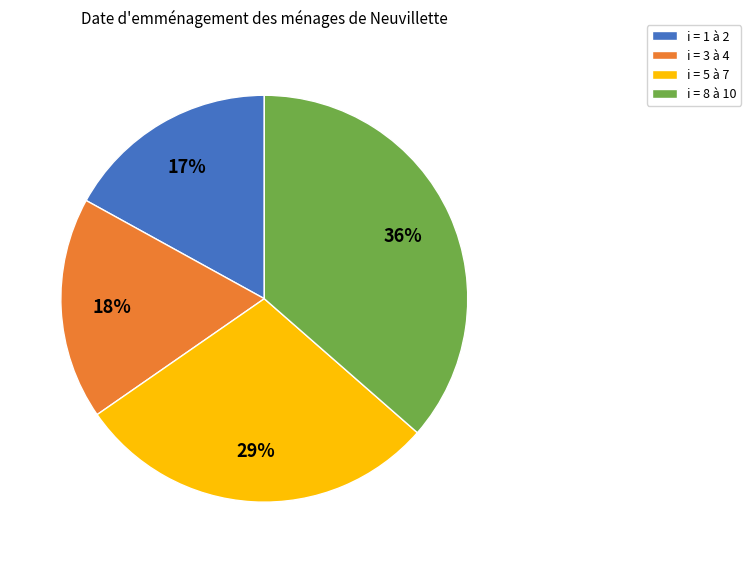

Is there a majority slice in this chart?

No